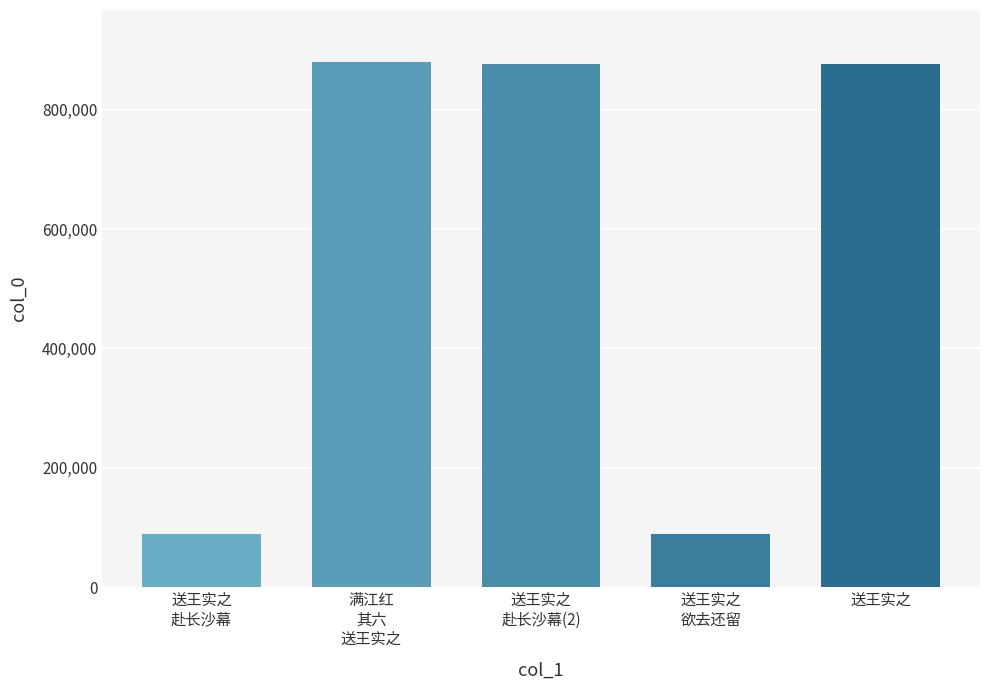

True or false: the data shows 88529 at 送王实之
欲去还留.

True